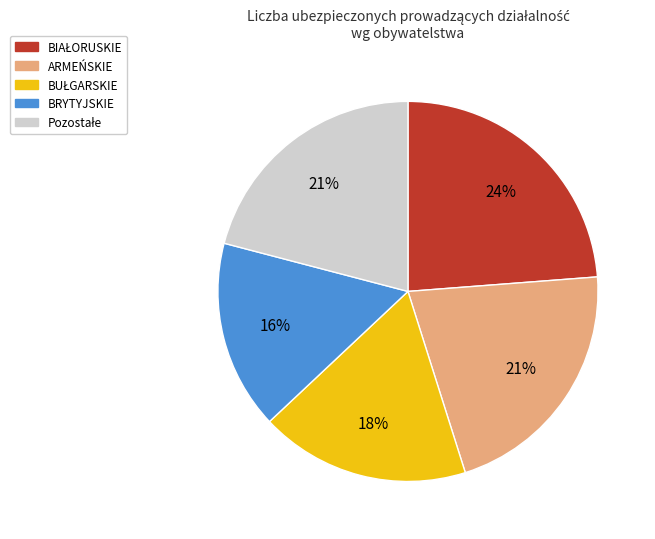

Count the number of slices in the pie.

5